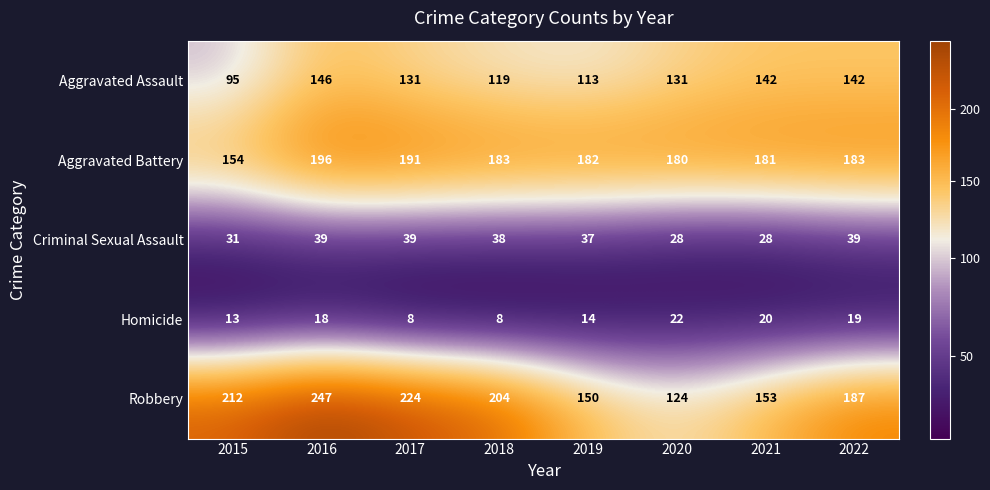

True or false: Aggravated Assault has a value of 62 at 2021.

False